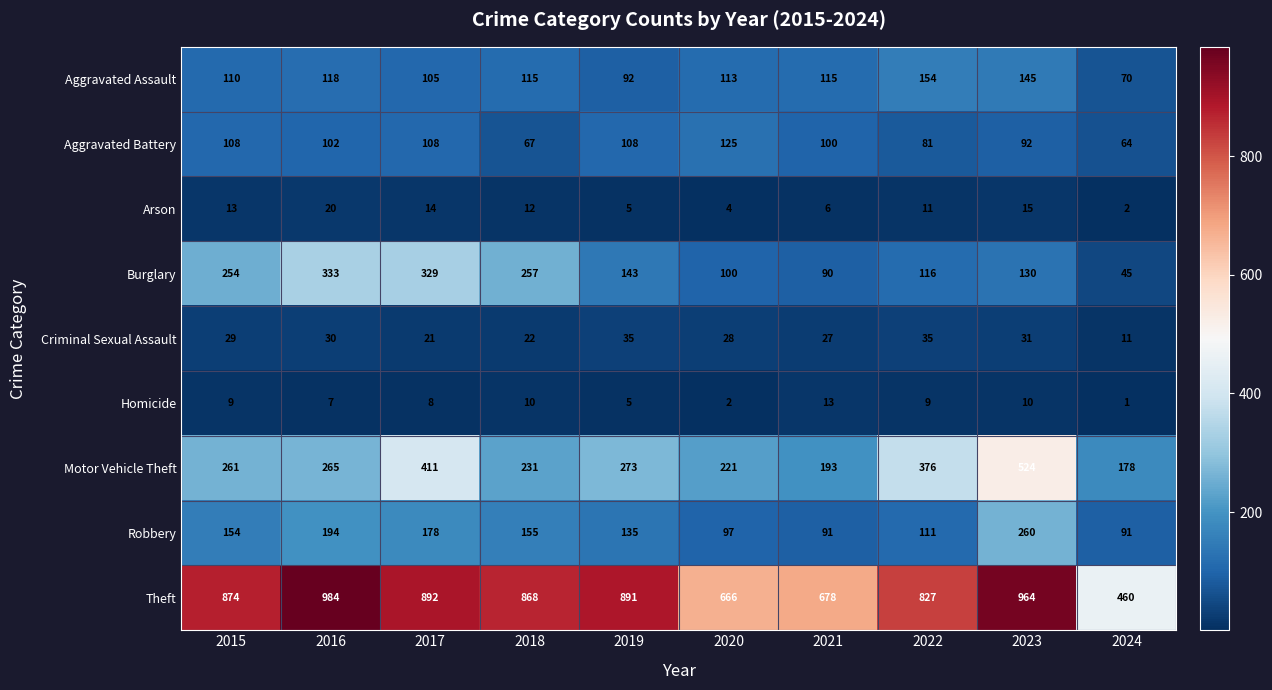

Which series has the widest spread of values?

Theft